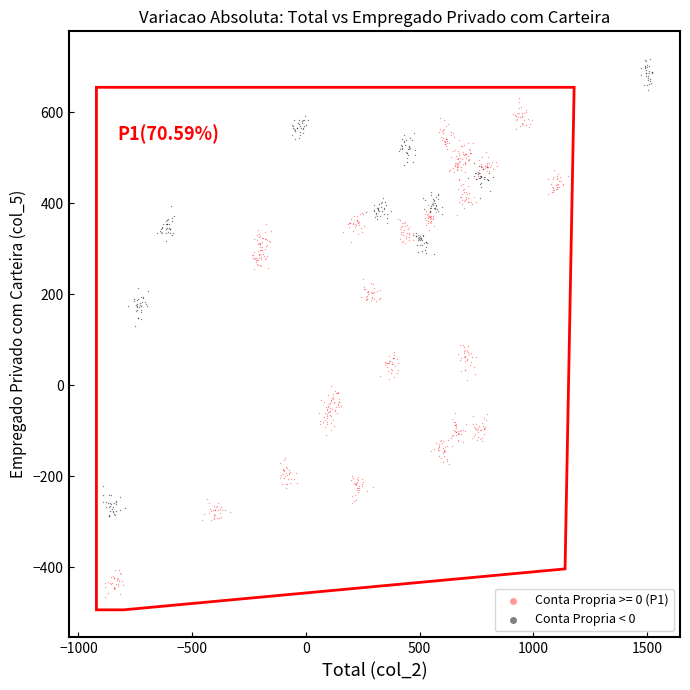

Which series has the widest spread of Y values?

Conta Propria >= 0 (P1)